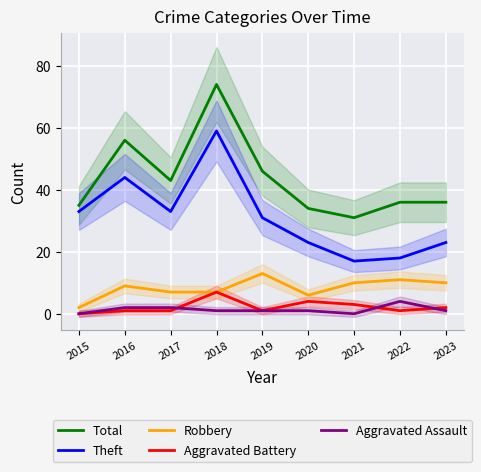

Reading left to right, extract all data points from this chart.

Total: 2015=35	2016=56	2017=43	2018=74	2019=46	2020=34	2021=31	2022=36	2023=36
Theft: 2015=33	2016=44	2017=33	2018=59	2019=31	2020=23	2021=17	2022=18	2023=23
Robbery: 2015=2	2016=9	2017=7	2018=7	2019=13	2020=6	2021=10	2022=11	2023=10
Aggravated Battery: 2015=0	2016=1	2017=1	2018=7	2019=1	2020=4	2021=3	2022=1	2023=2
Aggravated Assault: 2015=0	2016=2	2017=2	2018=1	2019=1	2020=1	2021=0	2022=4	2023=1